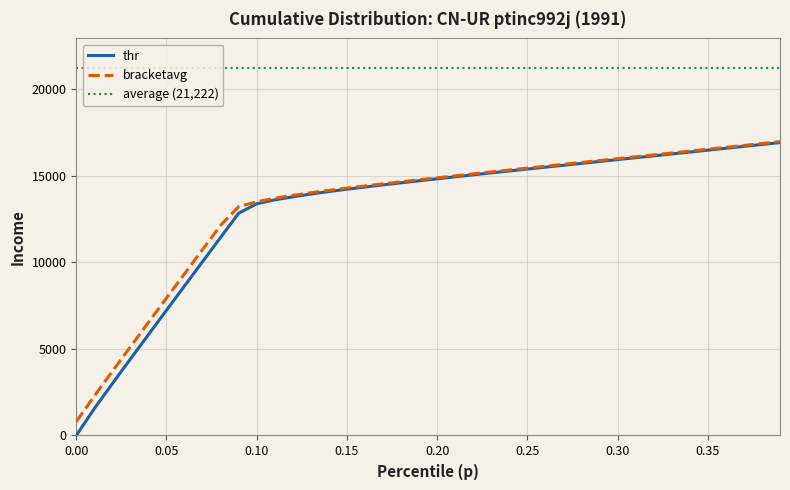

The value of thr at 0.25 is 24662.1. True or false?

False